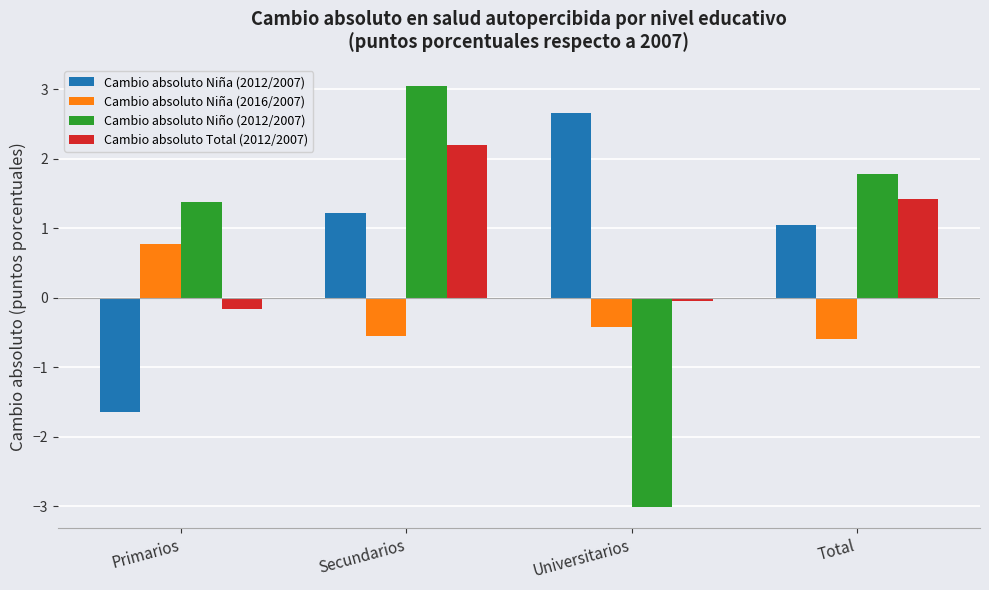

Is the value of Cambio absoluto Niña (2016/2007) at Total greater than the value of Cambio absoluto Total (2012/2007) at Universitarios?

No